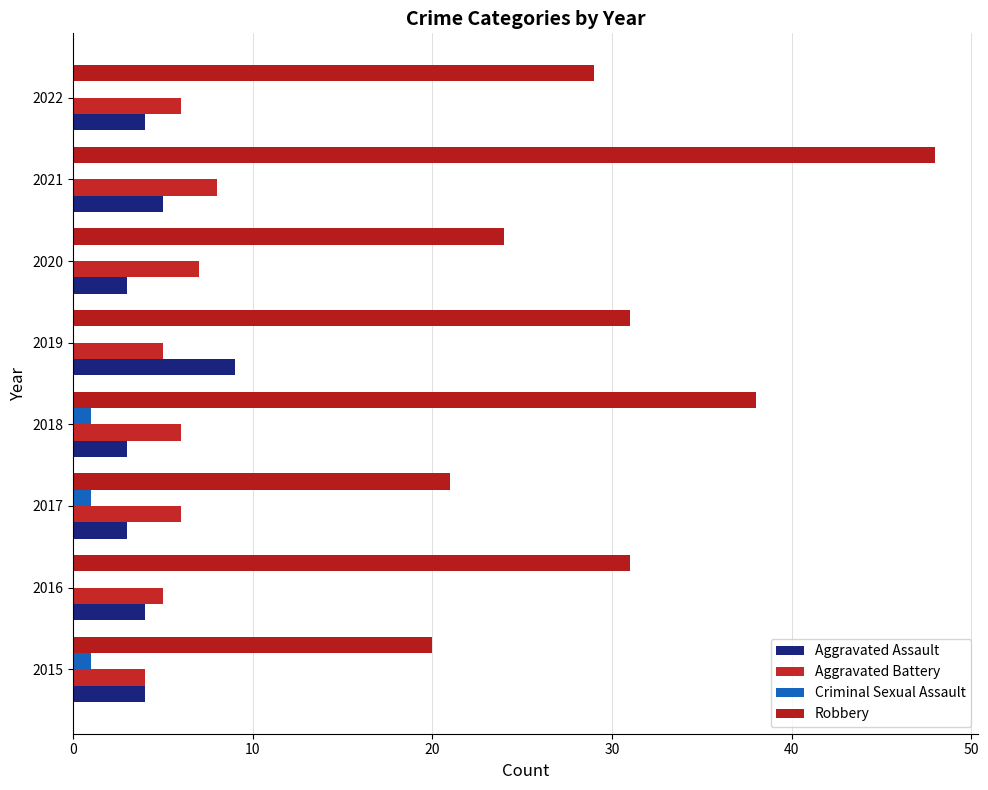

What are all the series names shown in the legend?

Aggravated Assault, Aggravated Battery, Criminal Sexual Assault, Robbery